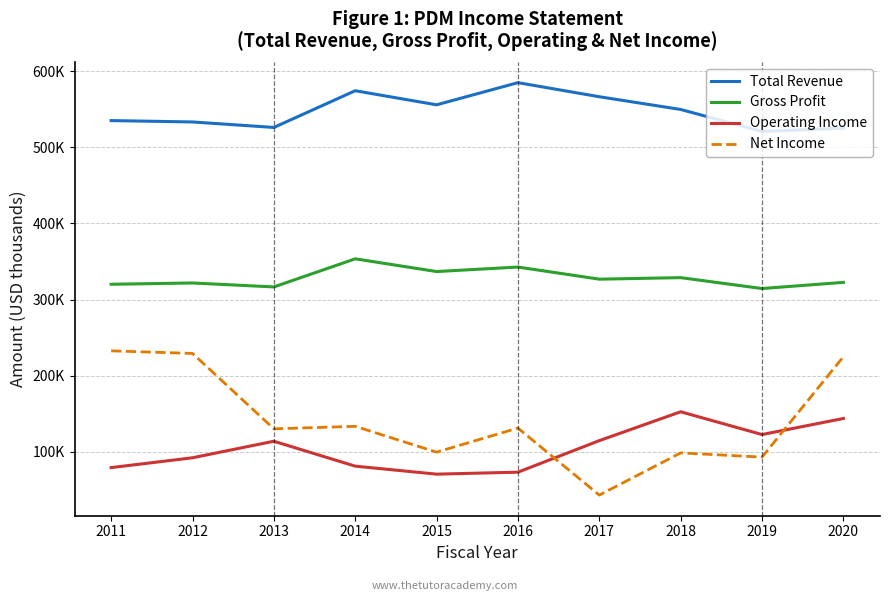

Reading left to right, what are all the values shown in this chart?

Total Revenue: 535000	533200	526000	574200	555700	584800	566300	549600	520700	525100
Gross Profit: 320100	321800	316600	353500	336800	342700	326800	328800	314500	322600
Operating Income: 79400	92300	114000	81300	70800	73400	114800	152700	122800	143900
Net Income: 232700	229300	130300	133600	99700	131300	43300	98700	93200	225000